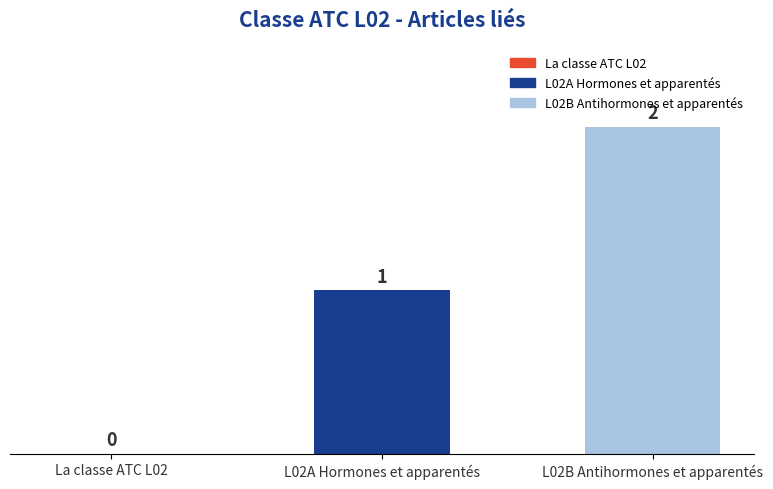

Where is the data nearest to the value 1?

L02A Hormones et apparentés